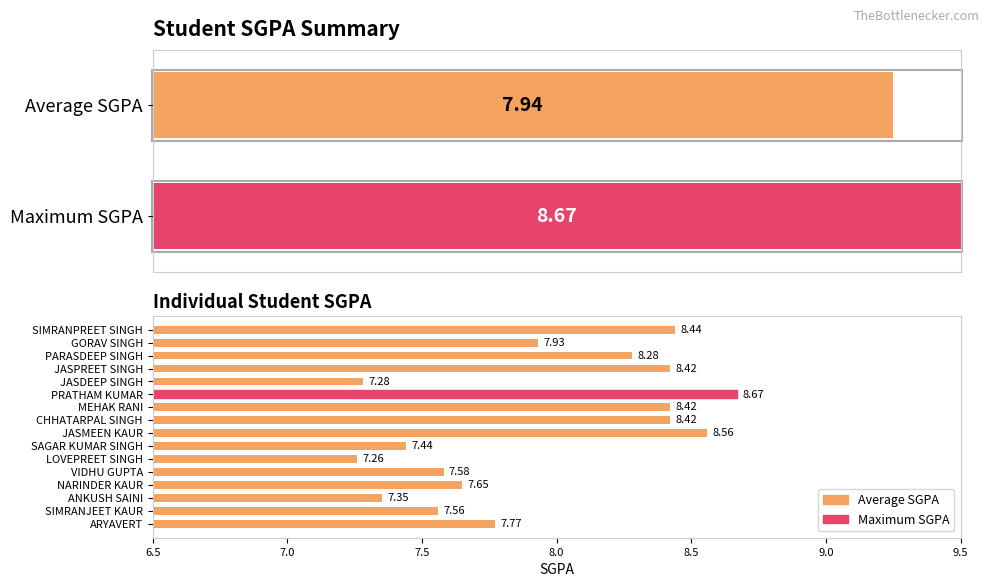

List the labels in order of value, smallest first.

LOVEPREET SINGH, JASDEEP SINGH, ANKUSH SAINI, SAGAR KUMAR SINGH, SIMRANJEET KAUR, VIDHU GUPTA, NARINDER KAUR, ARYAVERT, GORAV SINGH, PARASDEEP SINGH, JASPREET SINGH, MEHAK RANI, CHHATARPAL SINGH, SIMRANPREET SINGH, JASMEEN KAUR, PRATHAM KUMAR